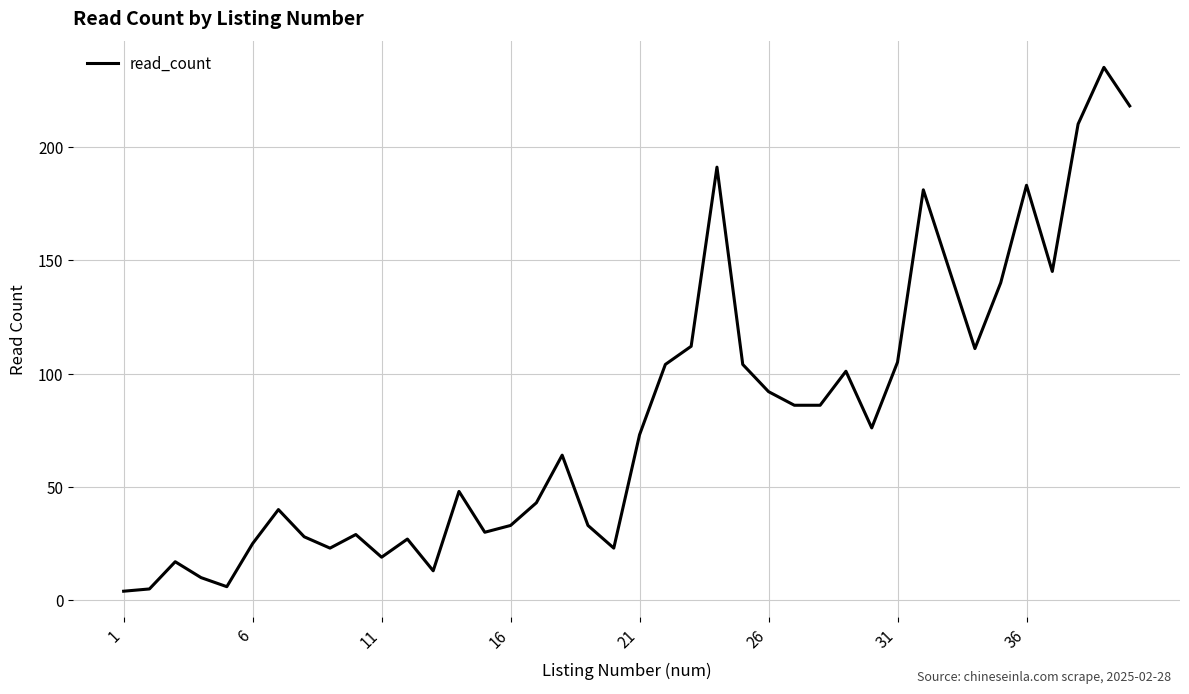

What is the difference between the maximum and minimum values?

231